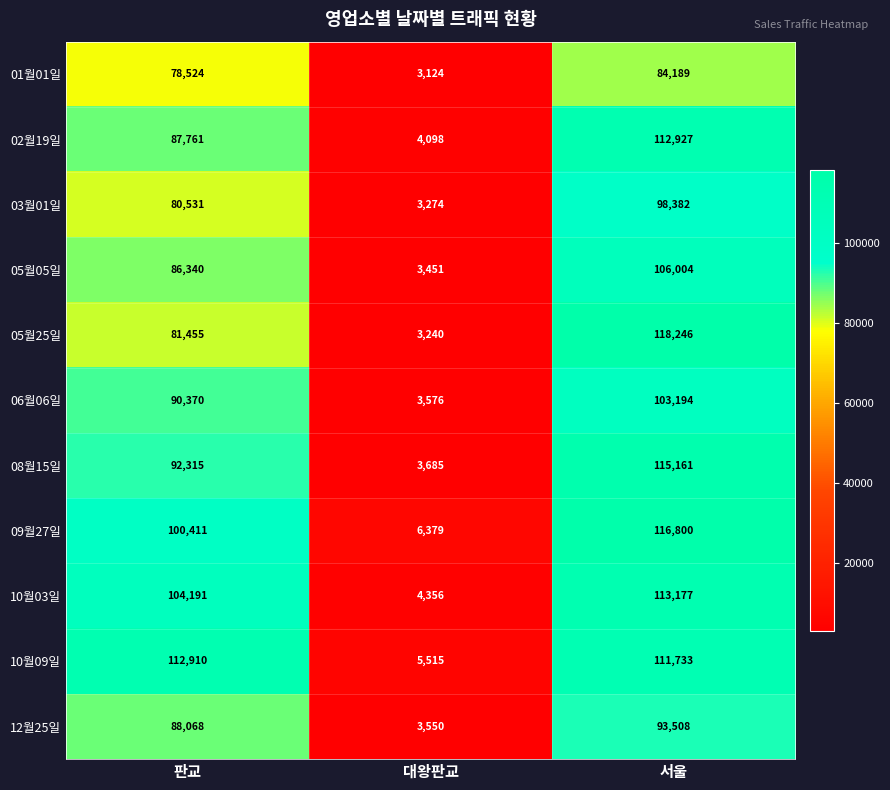

The 10월03일 series shows 185670 at 서울. True or false?

False